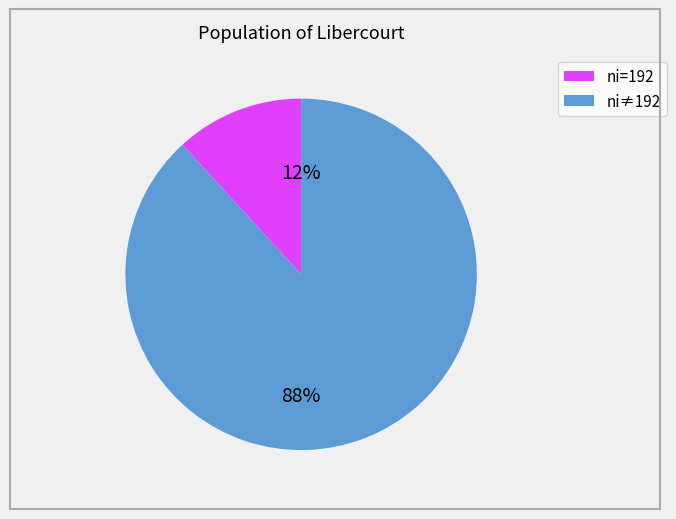

Is there a majority slice in this chart?

Yes